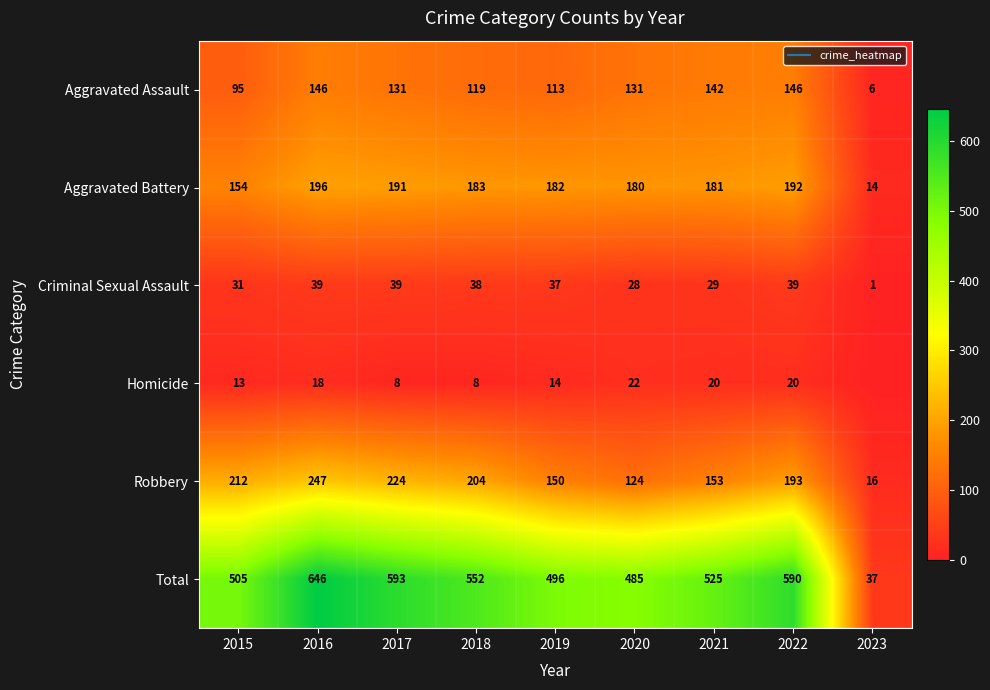

At 2020, list the series in order from largest to smallest.

Total, Aggravated Battery, Aggravated Assault, Robbery, Criminal Sexual Assault, Homicide